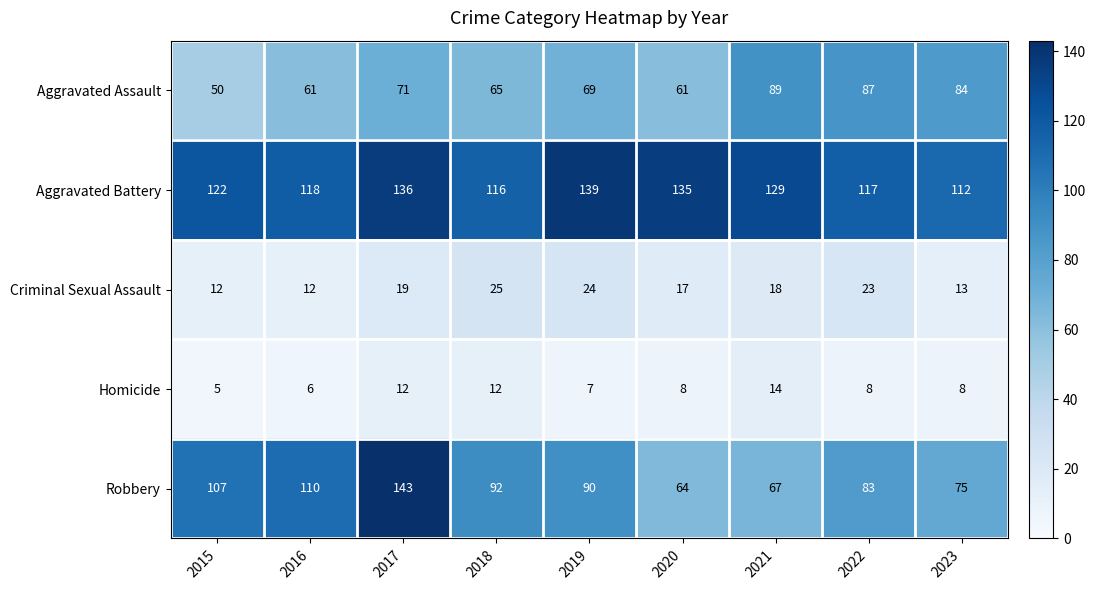

Which series changed the most between 2016 and 2023?

Robbery